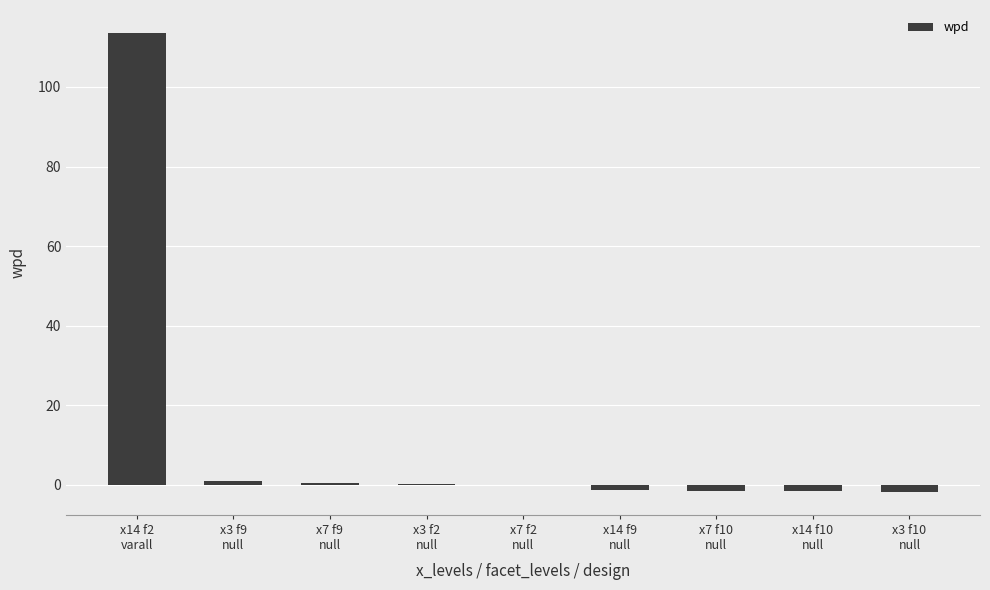

What is the maximum value shown in the chart?

113.6